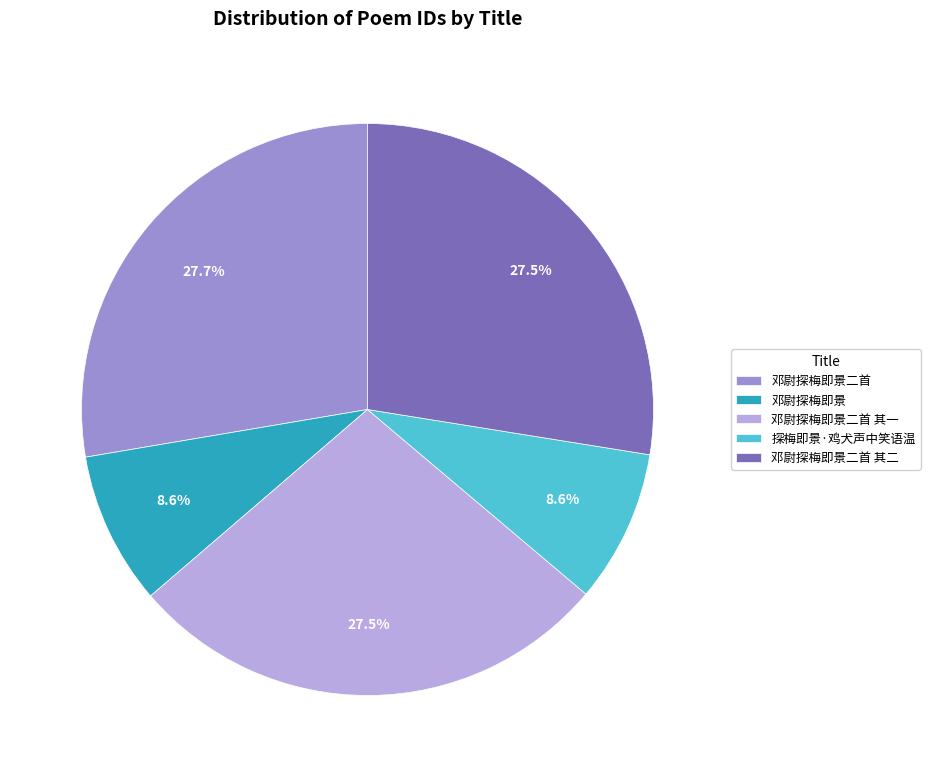

What is the ratio of the value at 邓尉探梅即景二首 其二 to the value at 探梅即景·鸡犬声中笑语温?

3.2